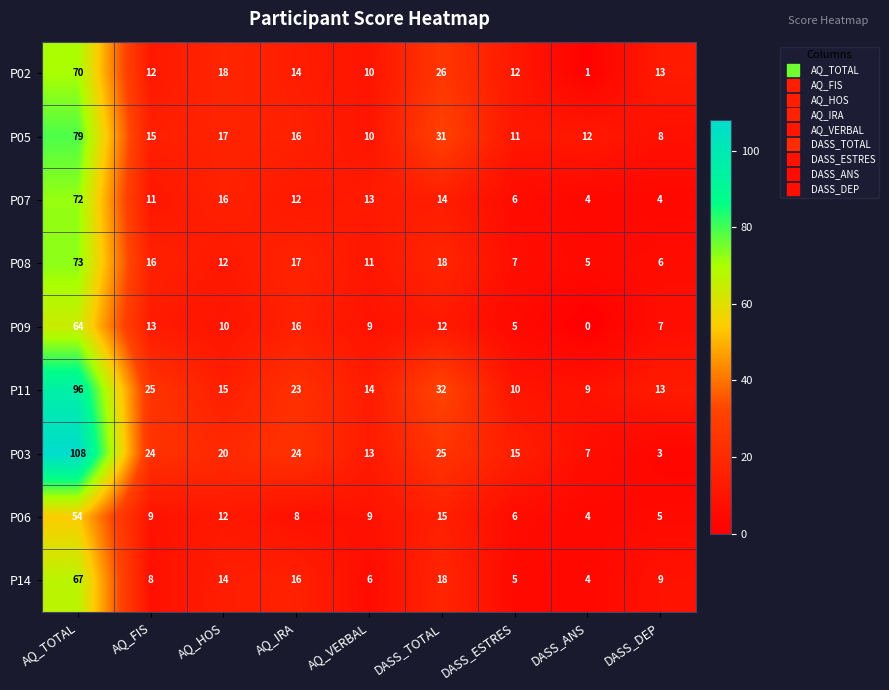

What is the total value across all series at DASS_TOTAL?

191